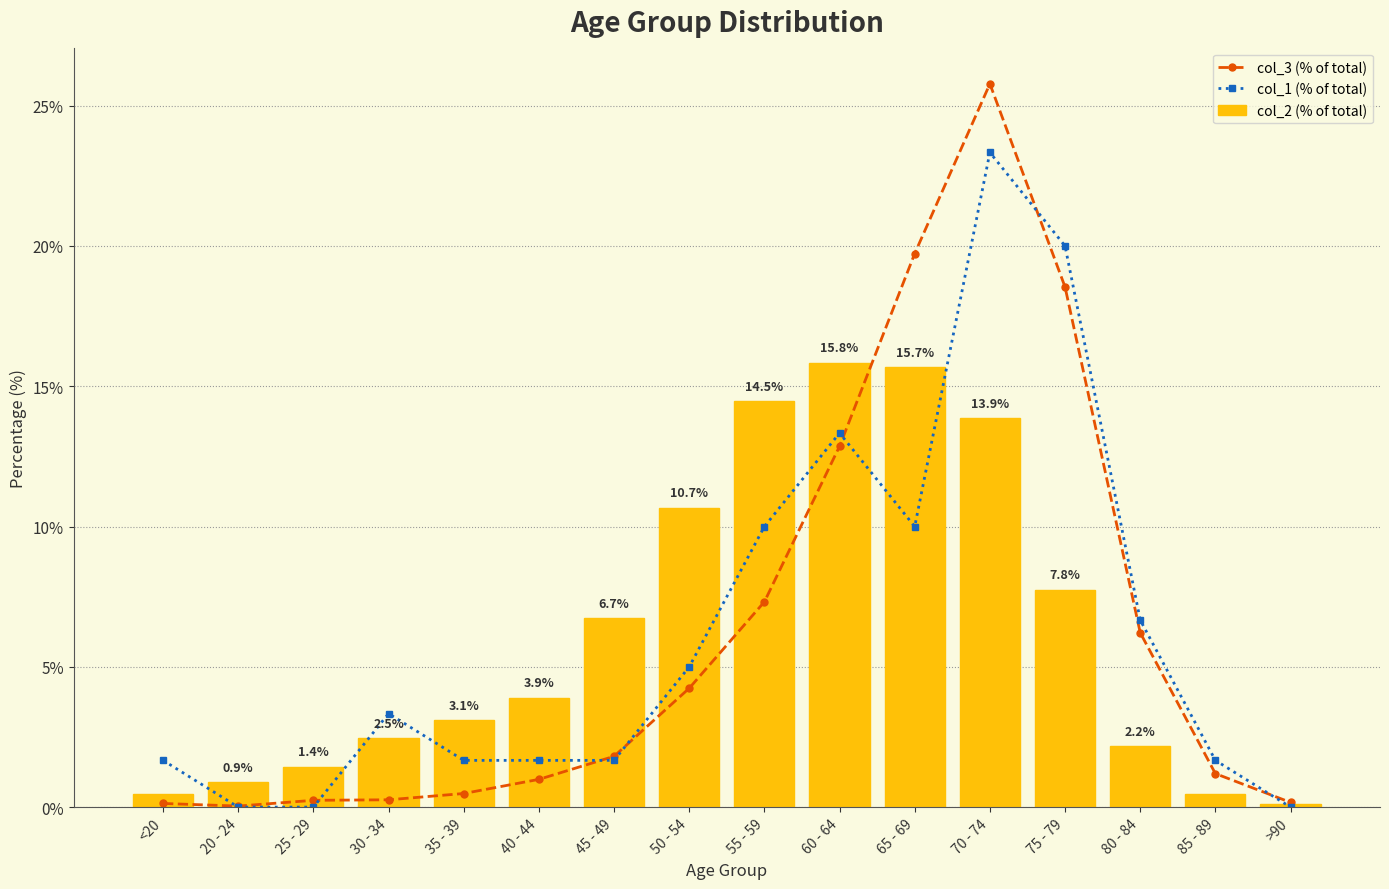

True or false: col_3 (% of total) has a value of 1.5 at 40 - 44.

False